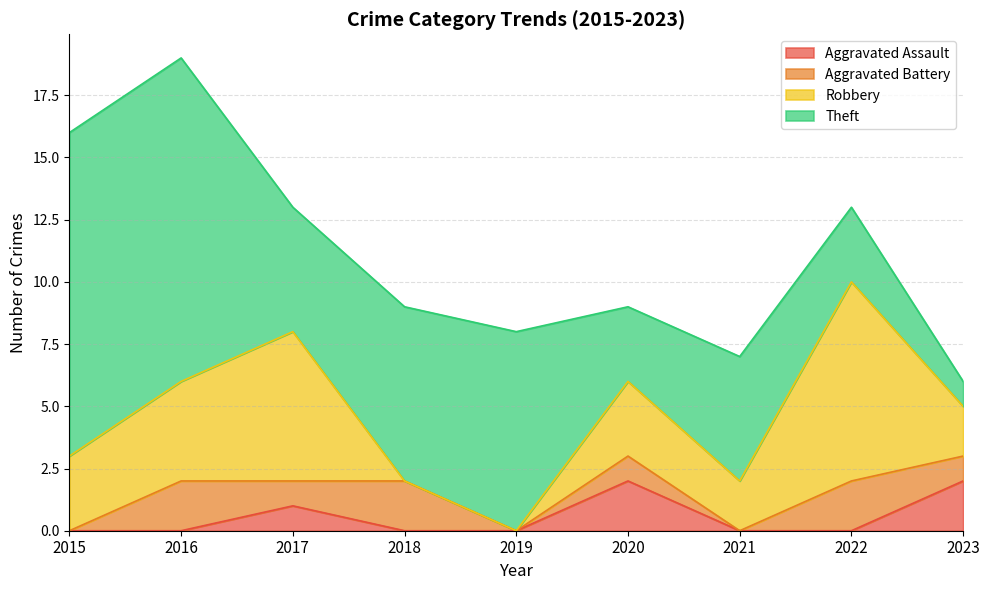

At which category does the chart reach its minimum across all series?

2015